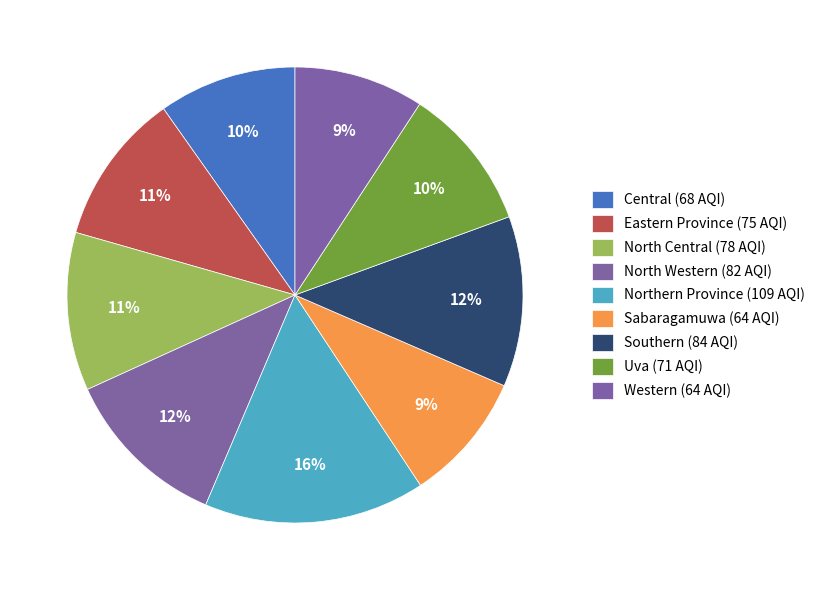

How many segments does this pie chart have?

9